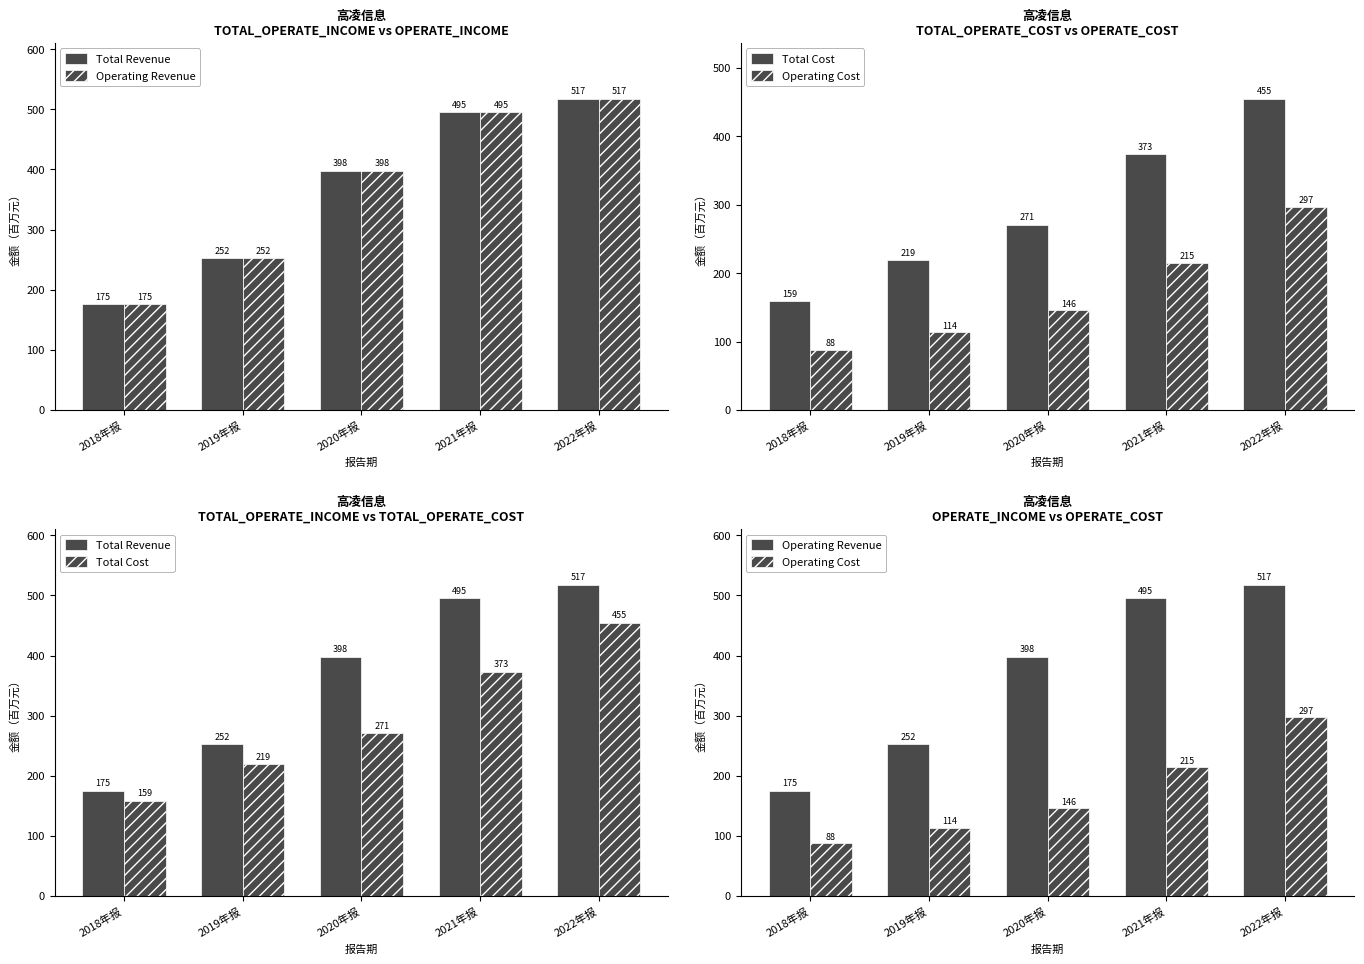

What is the value of the Total Cost bar at the 5th from the left?

454.6